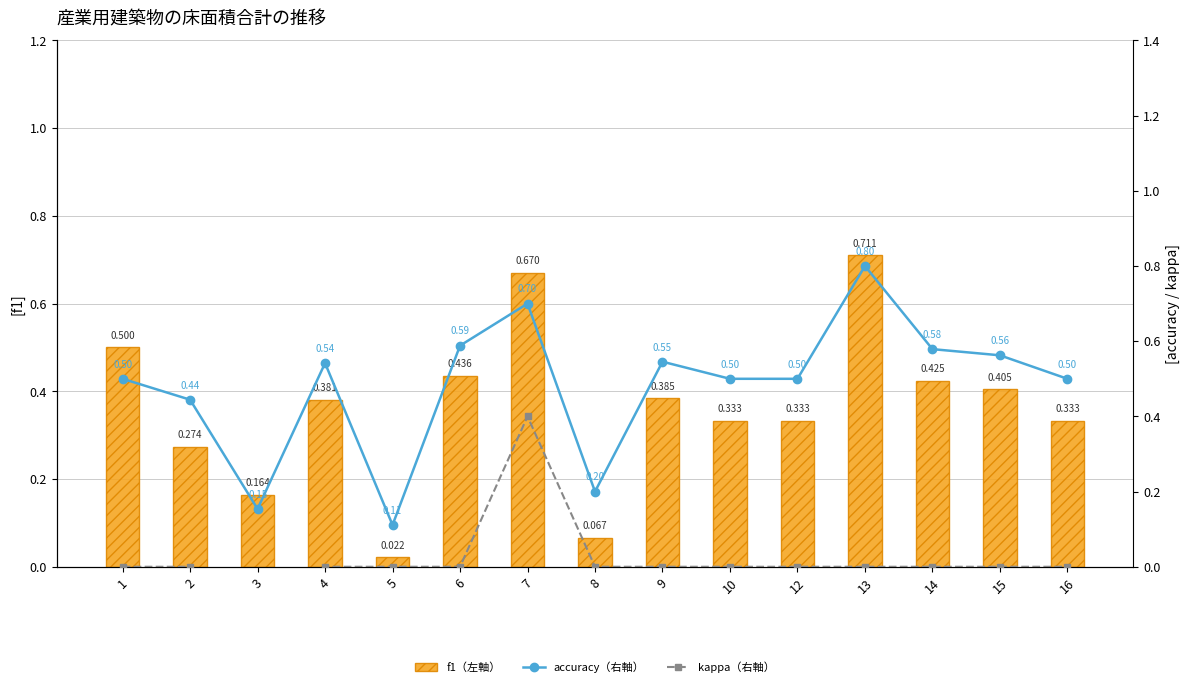

What is the difference between the accuracy（右軸） values at 10 and 6?

0.1